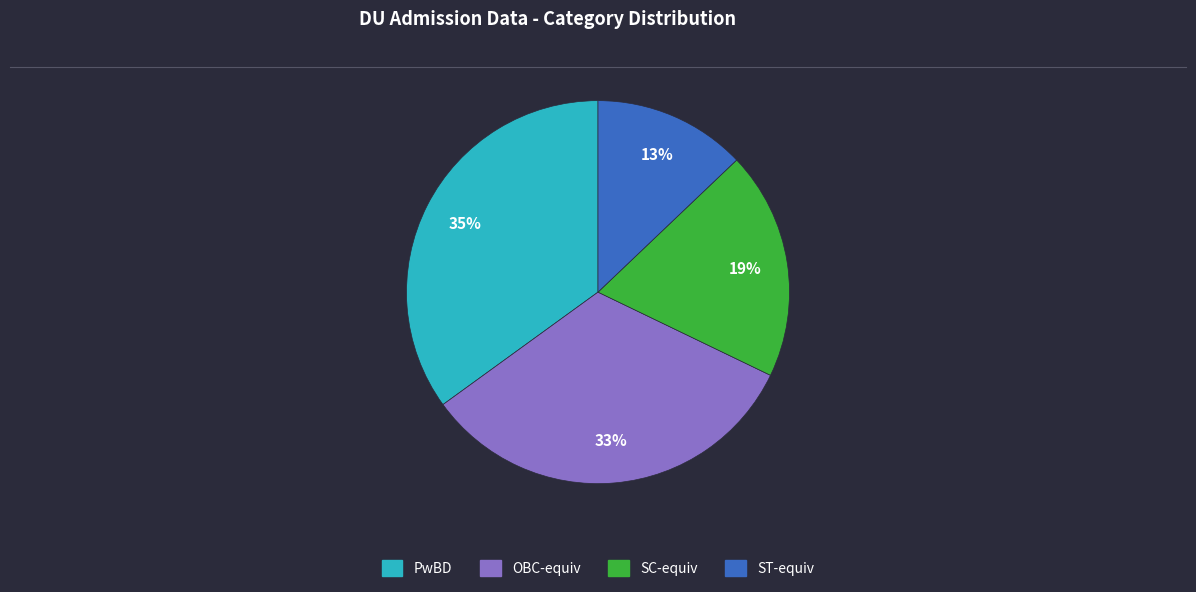

Does any single category account for the majority?

No